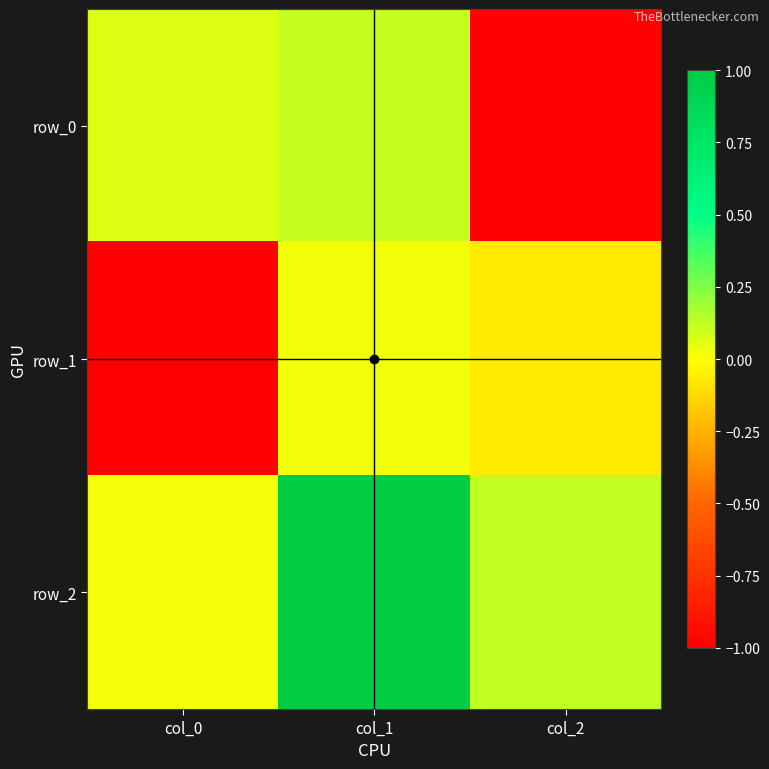

What is the difference between the row_2 values at col_1 and col_2?

0.9